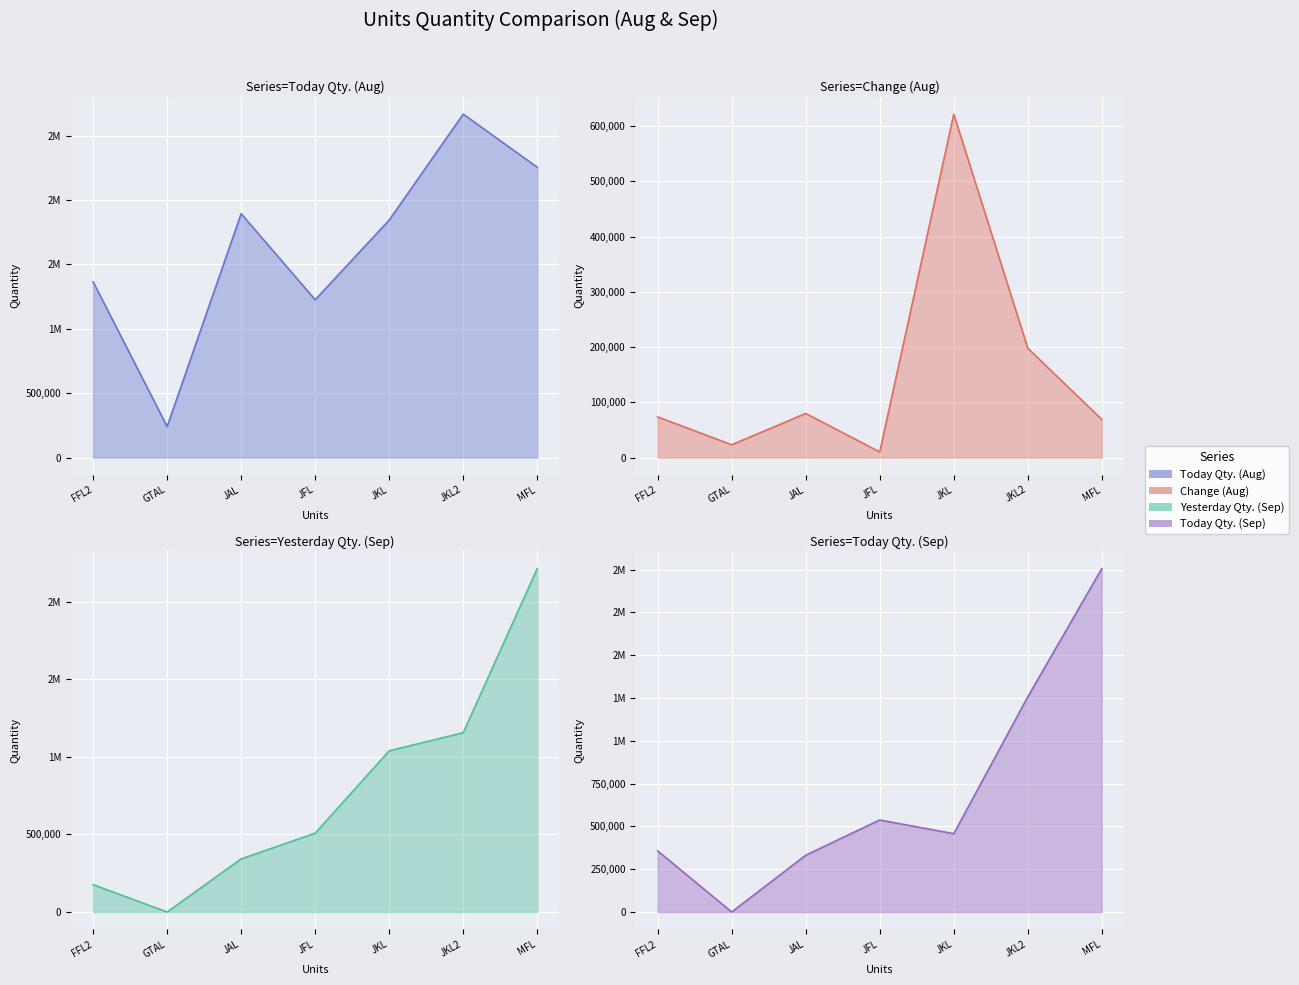

Count the number of categories in the chart.

7